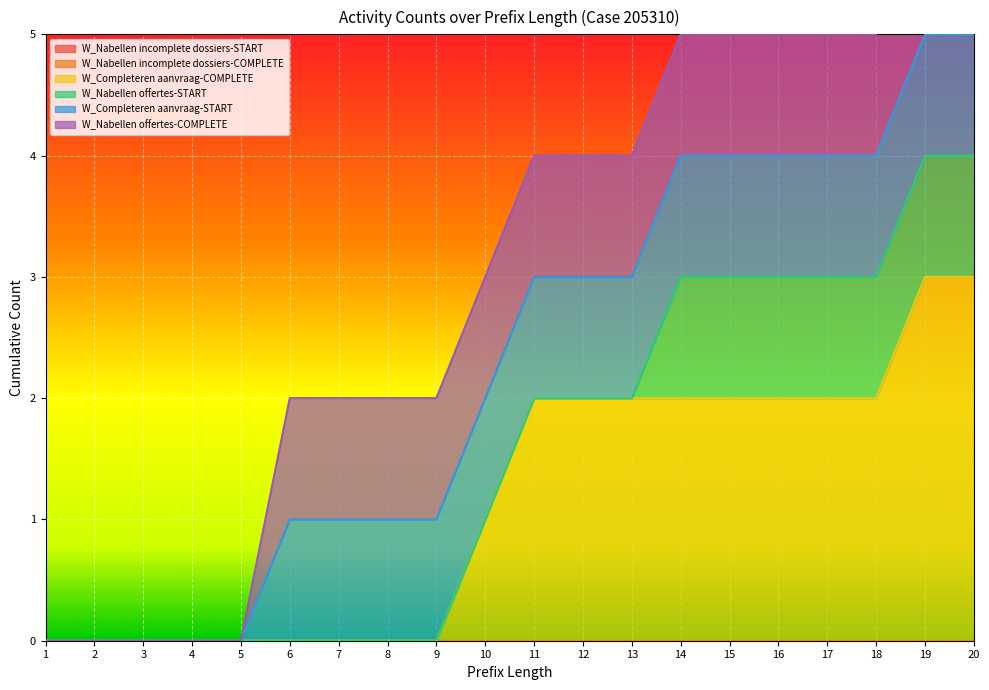

The W_Nabellen offertes-START series shows 2 at 15. True or false?

False